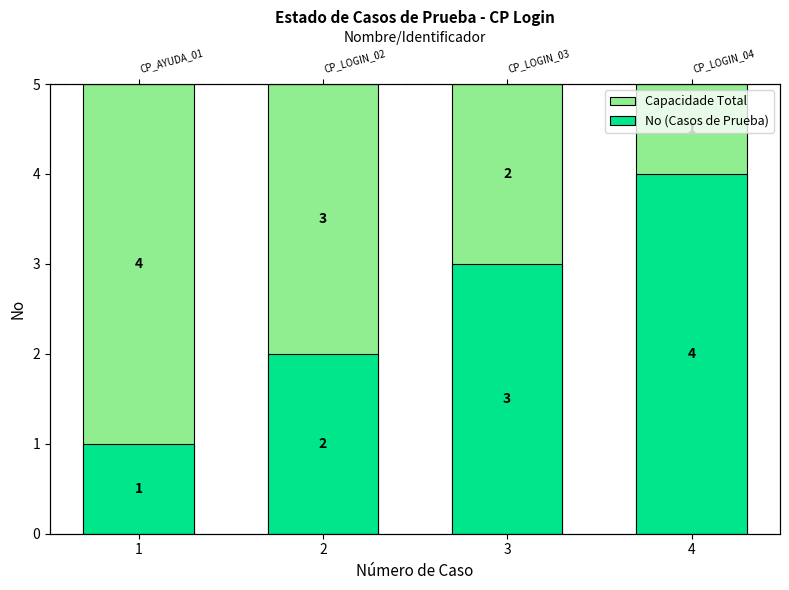

What is the difference between the maximum and minimum values in the No (Casos de Prueba) series?

3